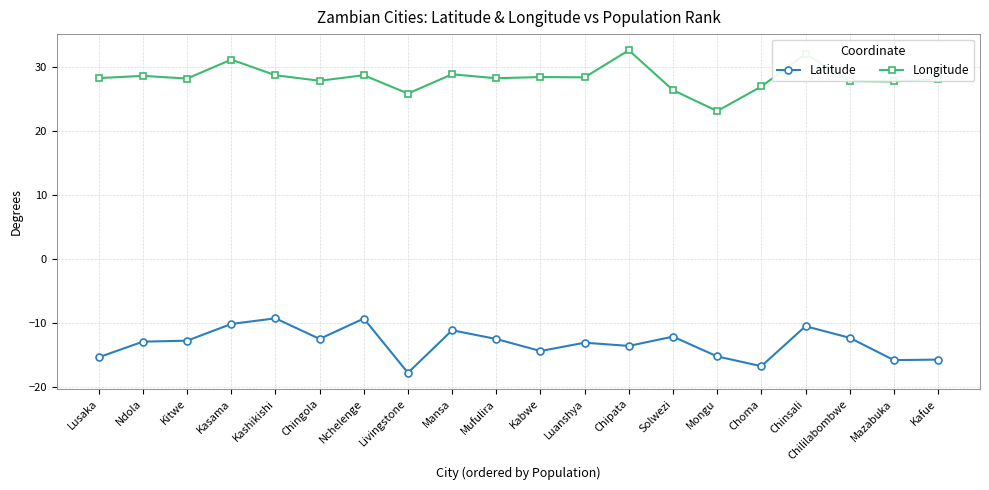

Does the chart have visible grid lines?

Yes